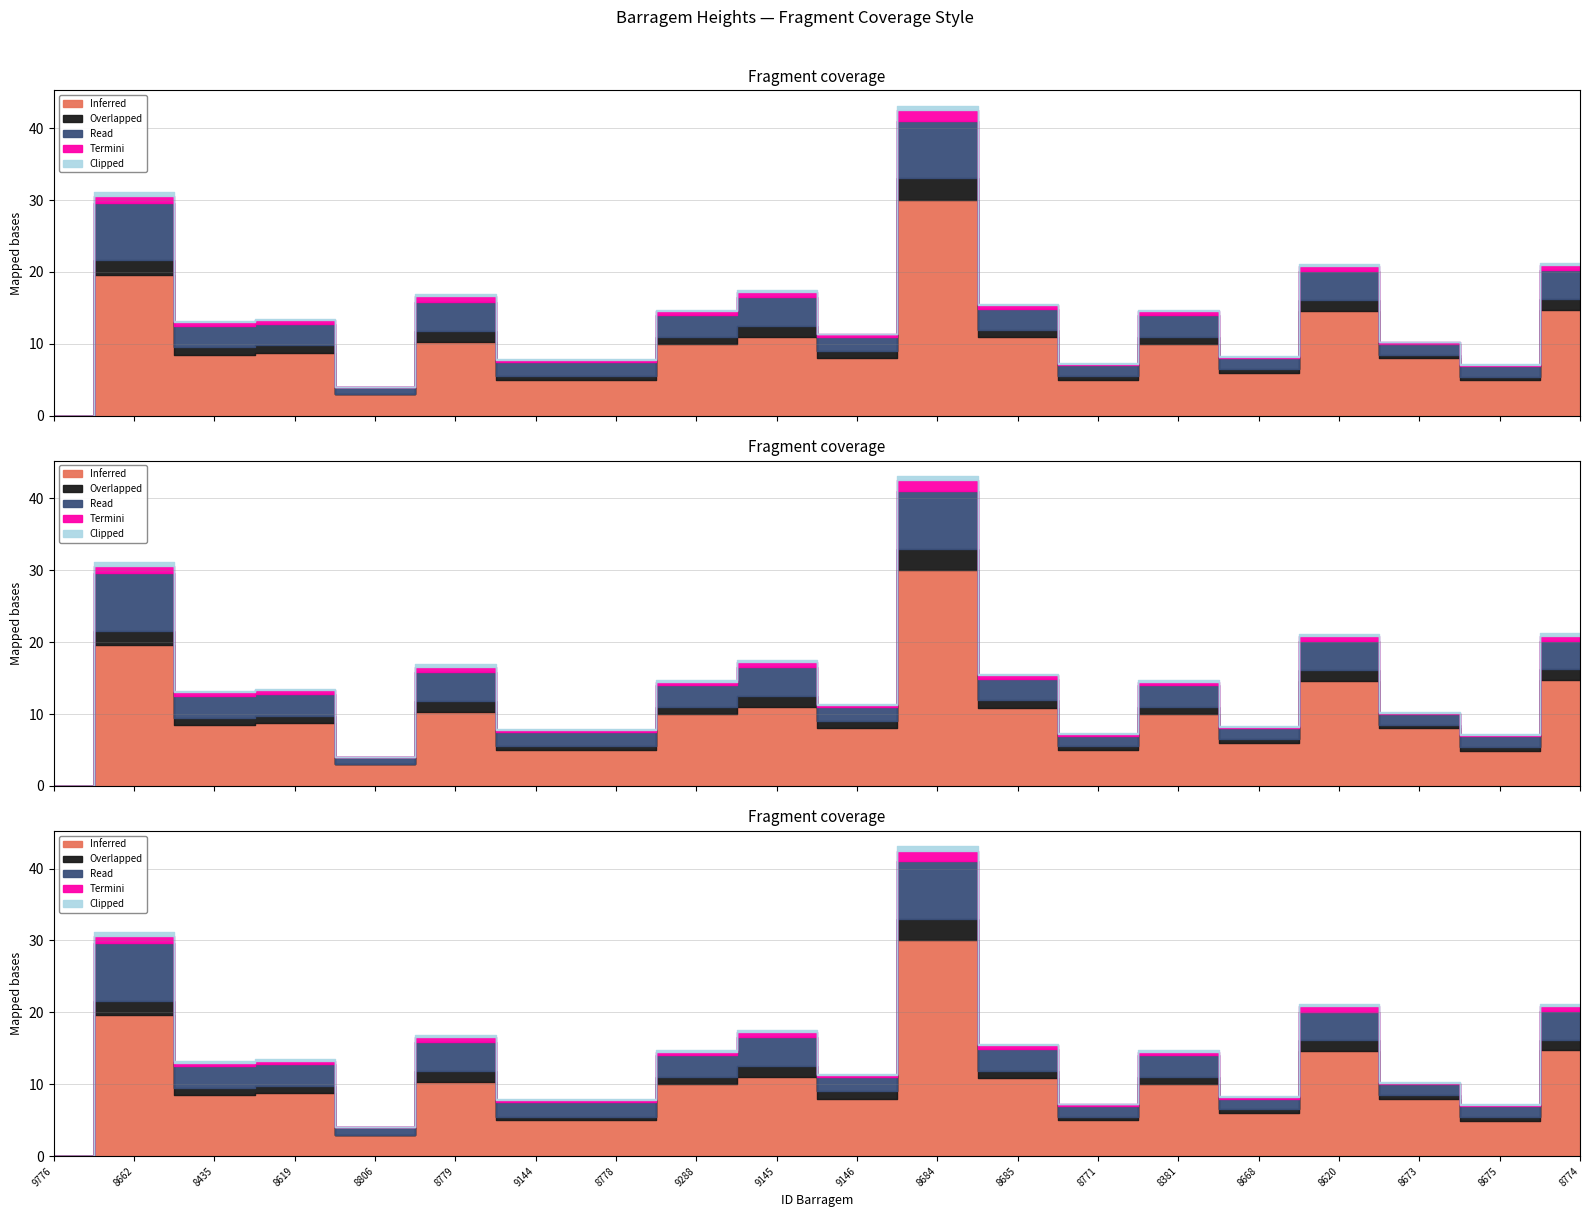

Where is the first local minimum for Inferred?

8435